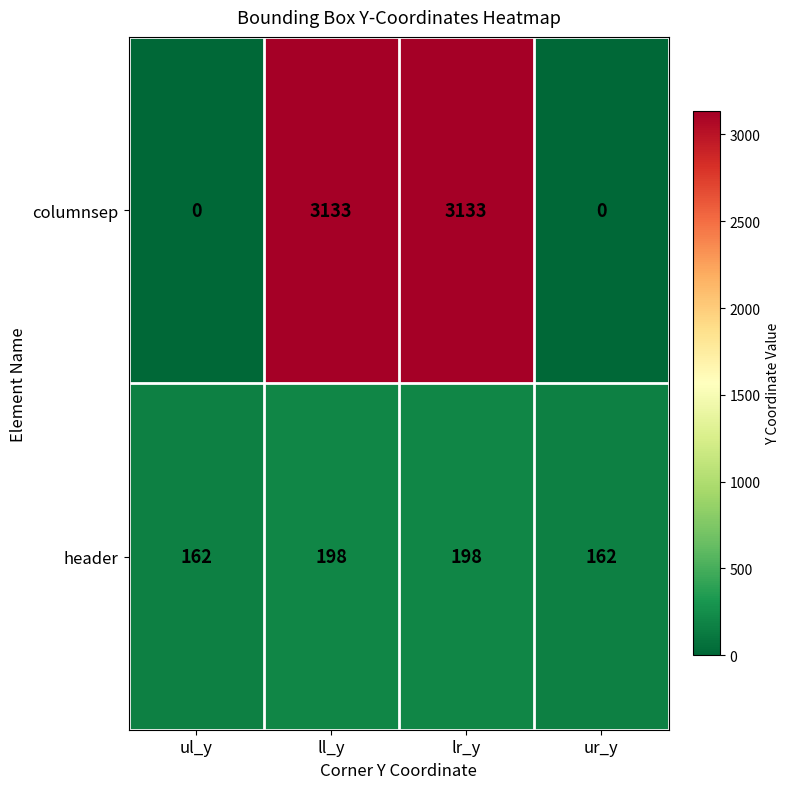

Rank the series at ul_y from highest to lowest value.

header, columnsep